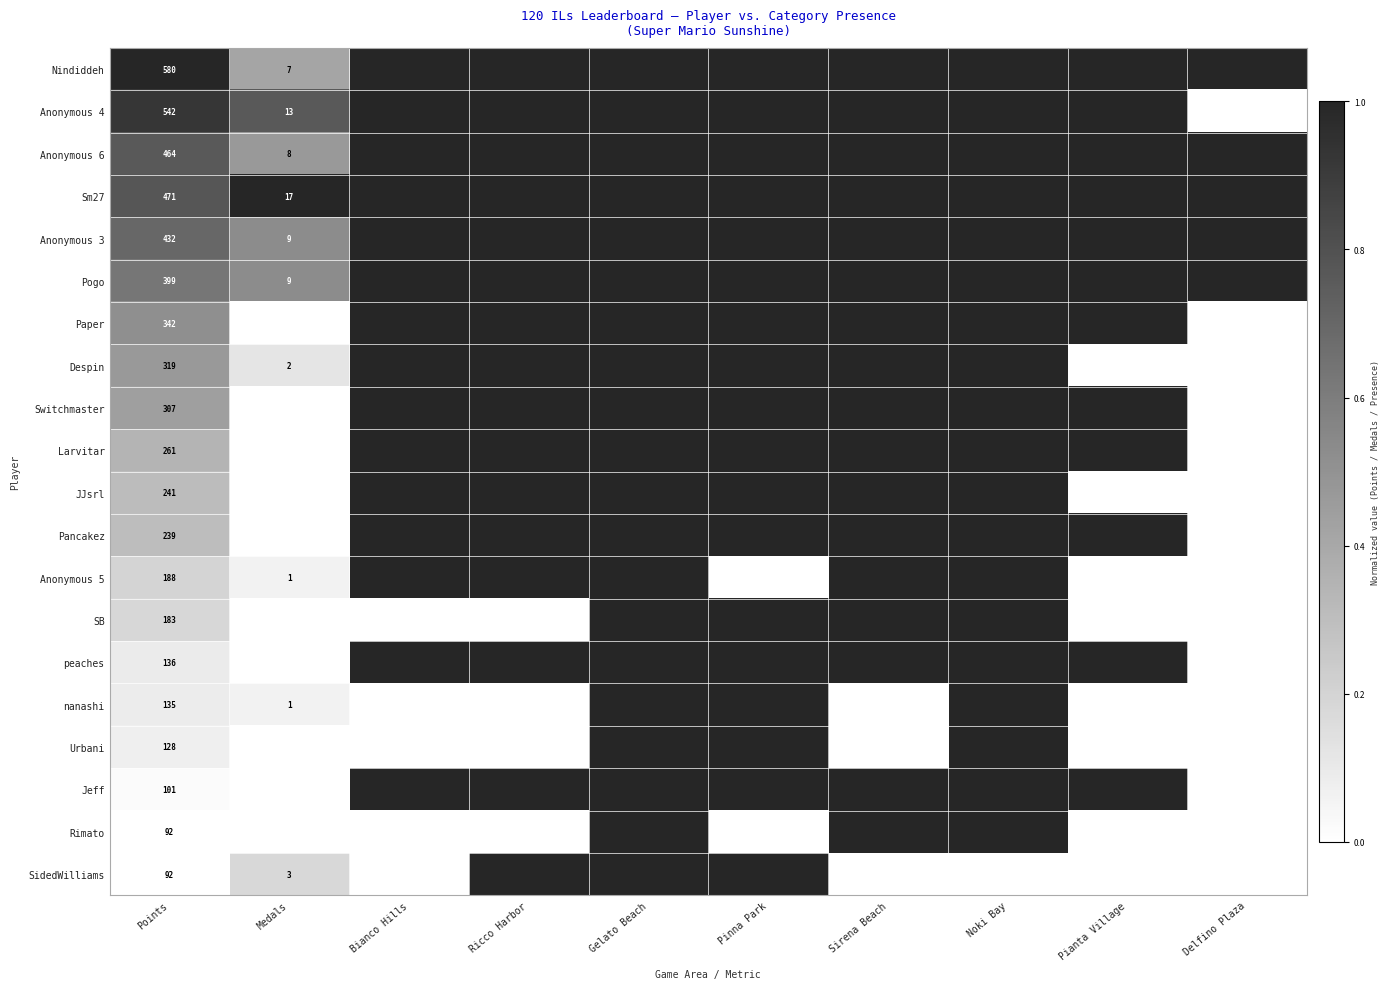

What is the highest value of the SB series?

1.0